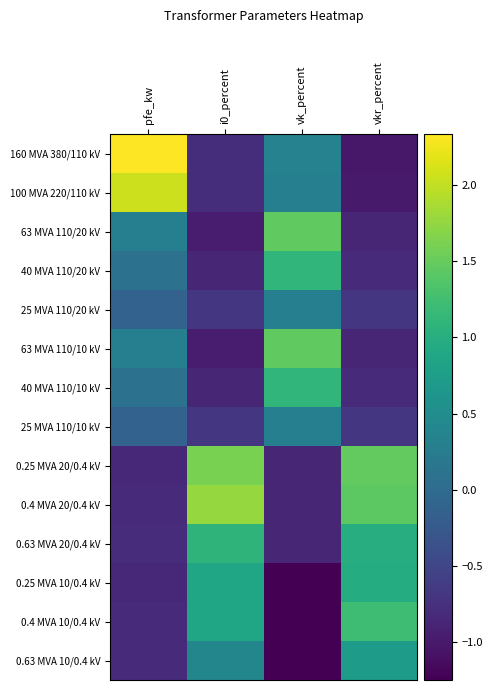

Rank the series by their maximum value, from lowest to highest.

25 MVA 110/20 kV, 25 MVA 110/10 kV, 0.63 MVA 10/0.4 kV, 0.25 MVA 10/0.4 kV, 0.63 MVA 20/0.4 kV, 40 MVA 110/20 kV, 40 MVA 110/10 kV, 0.4 MVA 10/0.4 kV, 63 MVA 110/20 kV, 63 MVA 110/10 kV, 0.25 MVA 20/0.4 kV, 0.4 MVA 20/0.4 kV, 100 MVA 220/110 kV, 160 MVA 380/110 kV